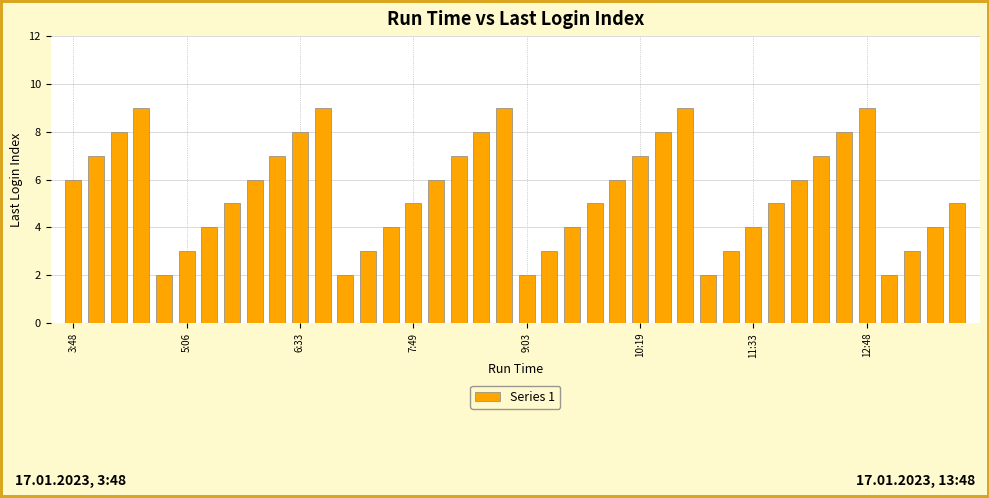

What is the value of the 33rd bar from the left?

6